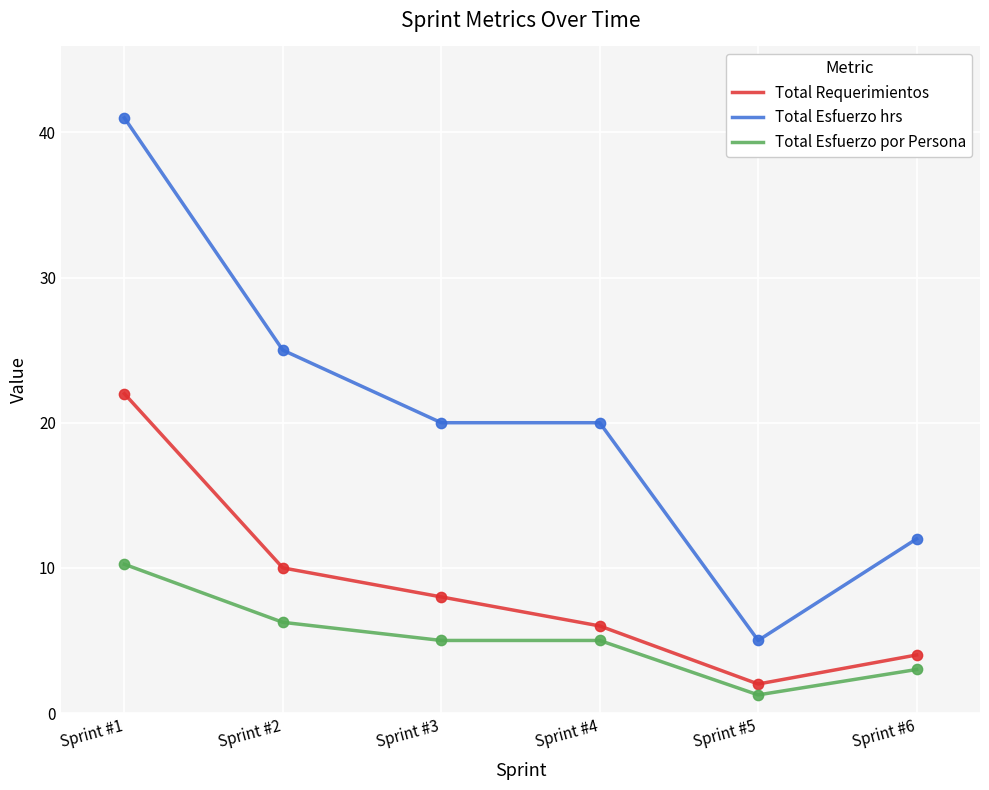

What are all the series names shown in the legend?

Total Requerimientos, Total Esfuerzo hrs, Total Esfuerzo por Persona